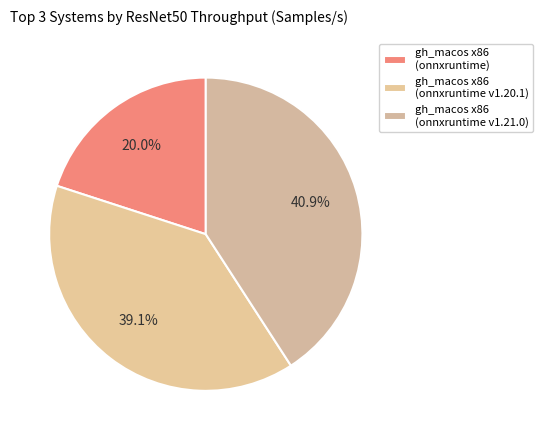

Which slice is the largest?

gh_macos x86 (onnxruntime v1.21.0)